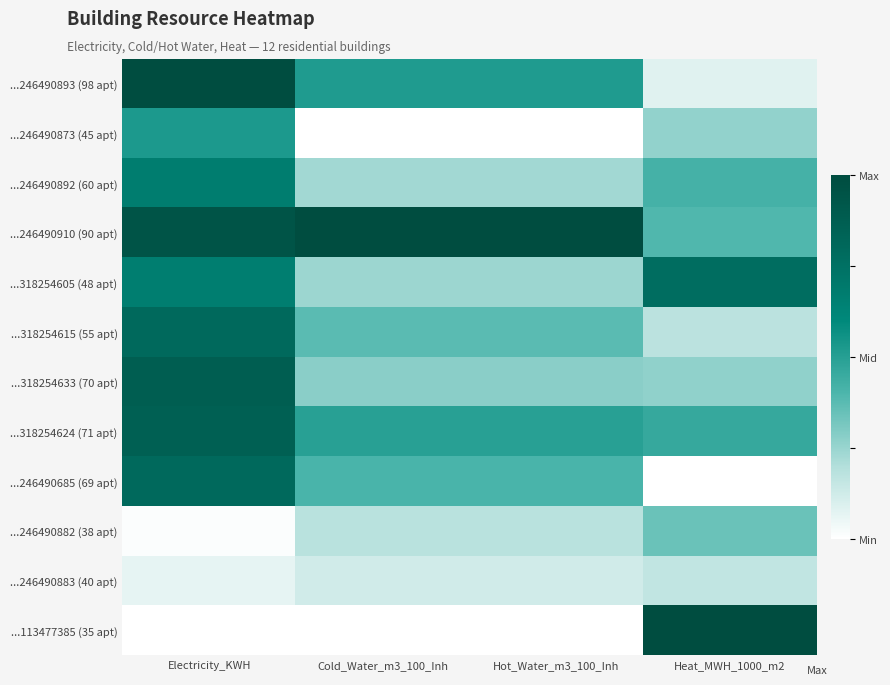

What is the total value across all series at Electricity_KWH?

7.2